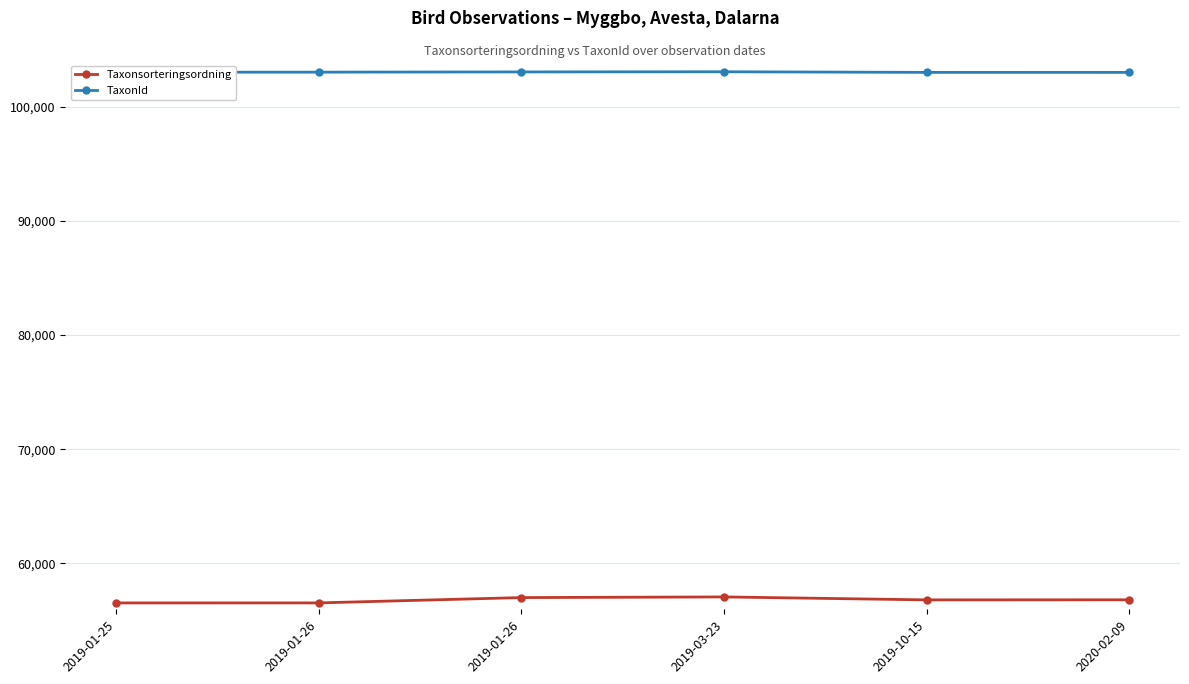

Which category has the highest value in the TaxonId series?

2019-03-23